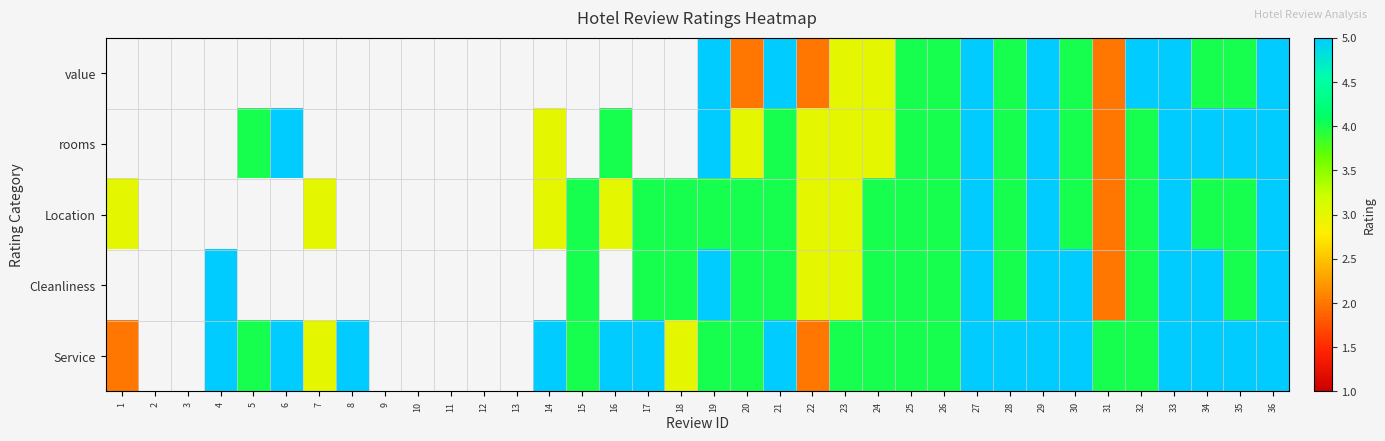

Between 11 and 29, which is larger?

29